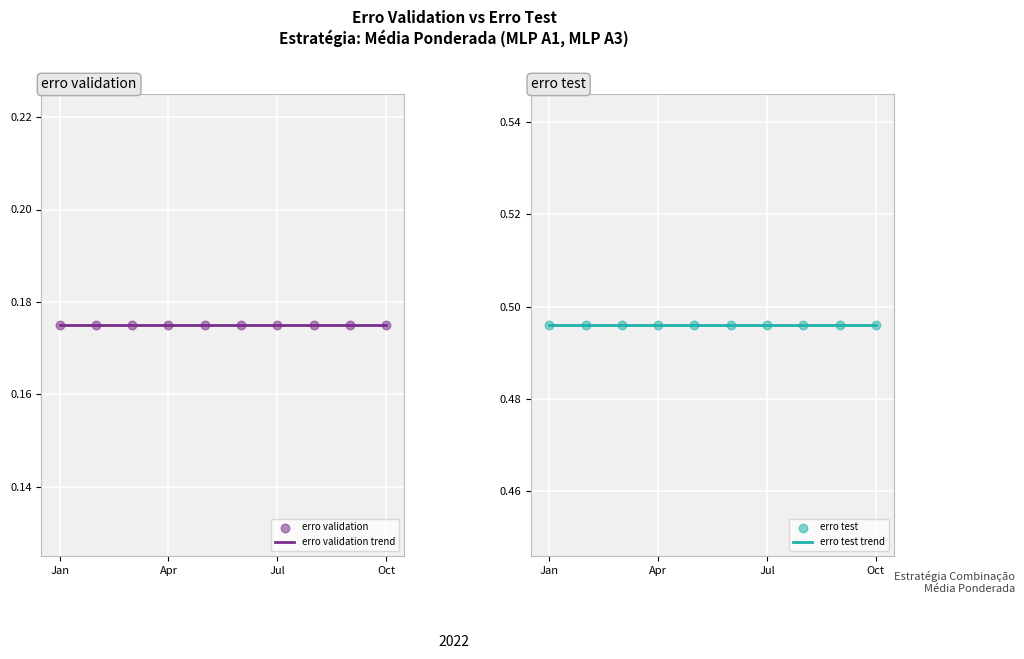

Which series contains the highest Y value?

erro test